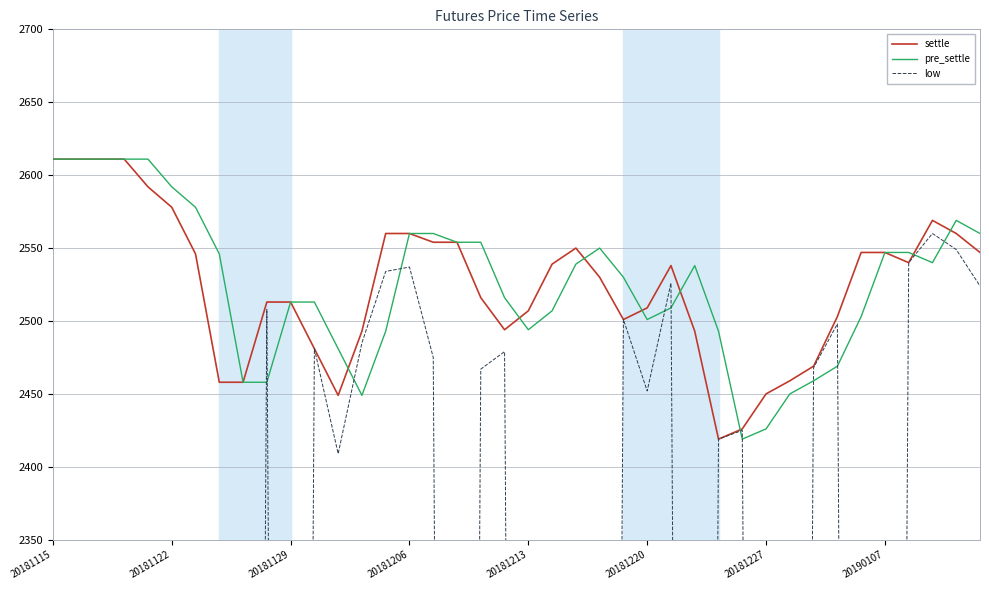

At which category does the chart reach its minimum across all series?

20181115